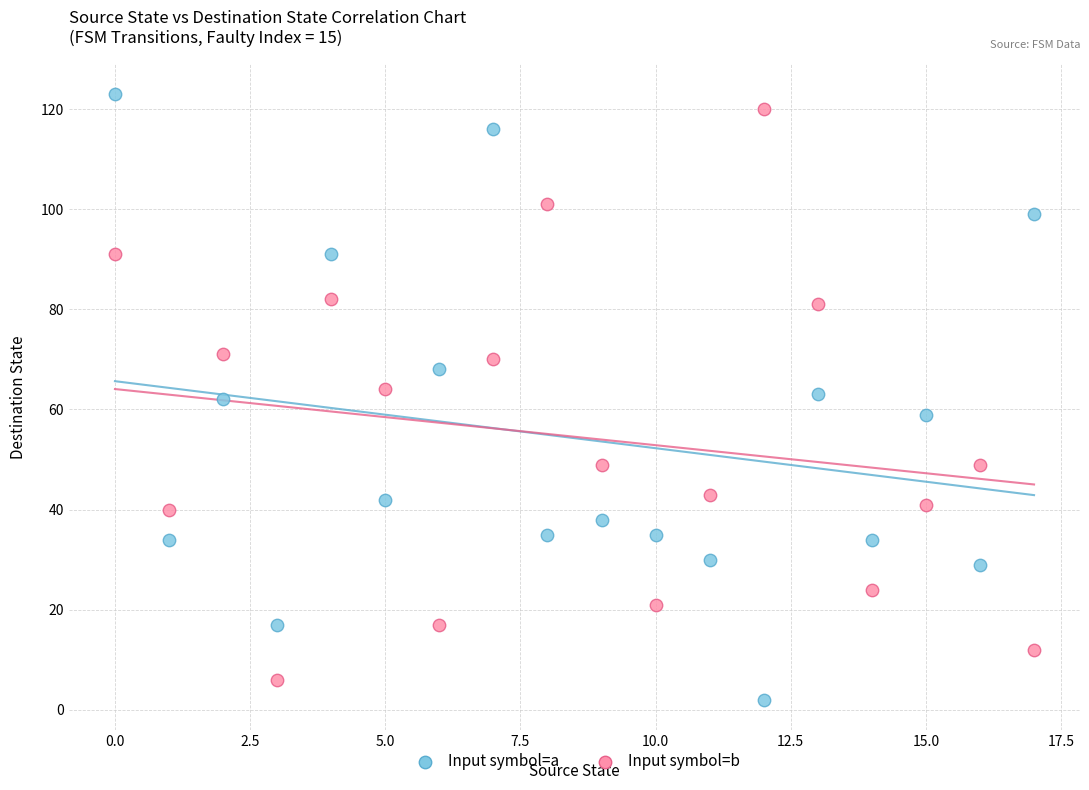

What are all the series names shown in the legend?

Input symbol=a, Input symbol=b